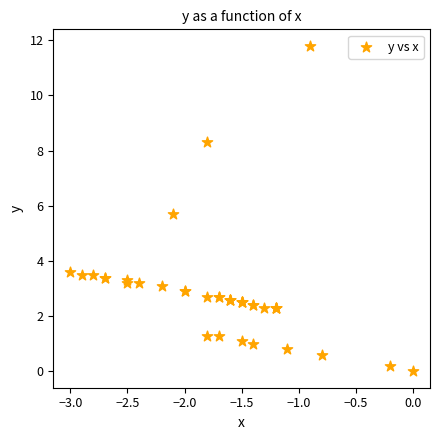

What Y value in the scatter plot is closest to 5?

5.7